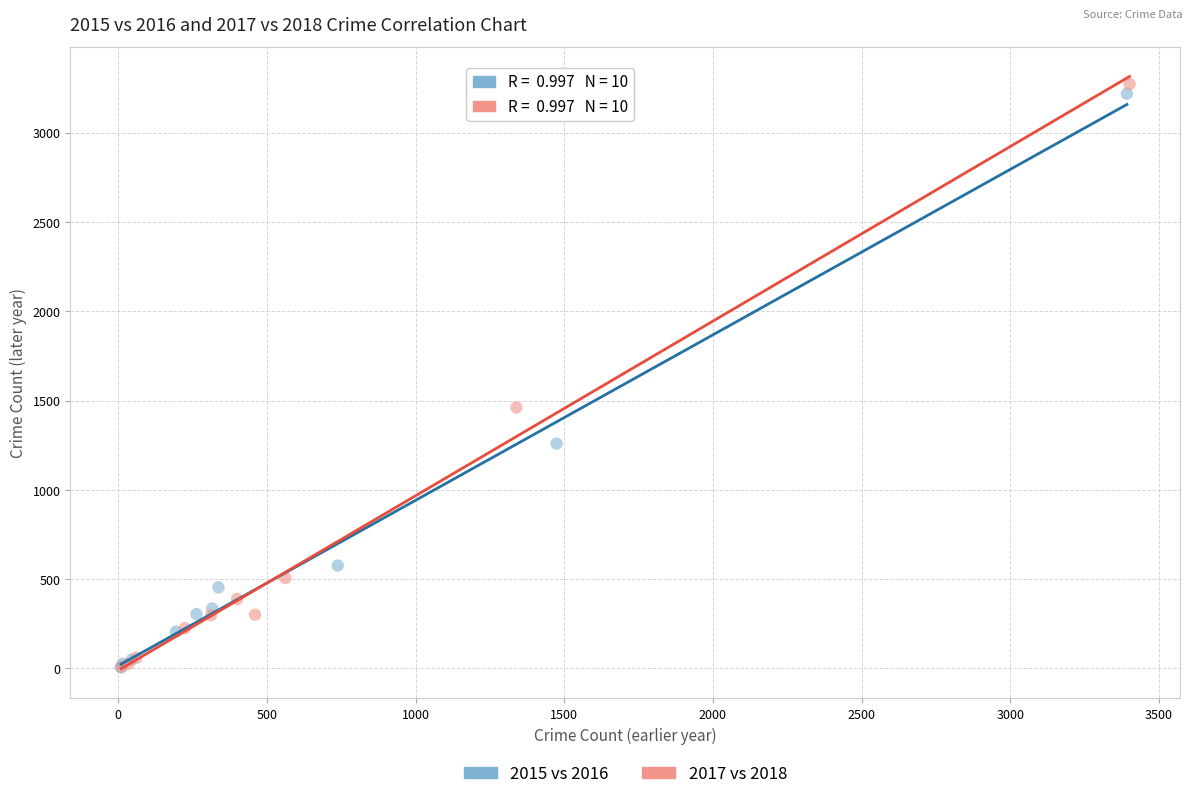

Which series has the widest spread of Y values?

2017 vs 2018